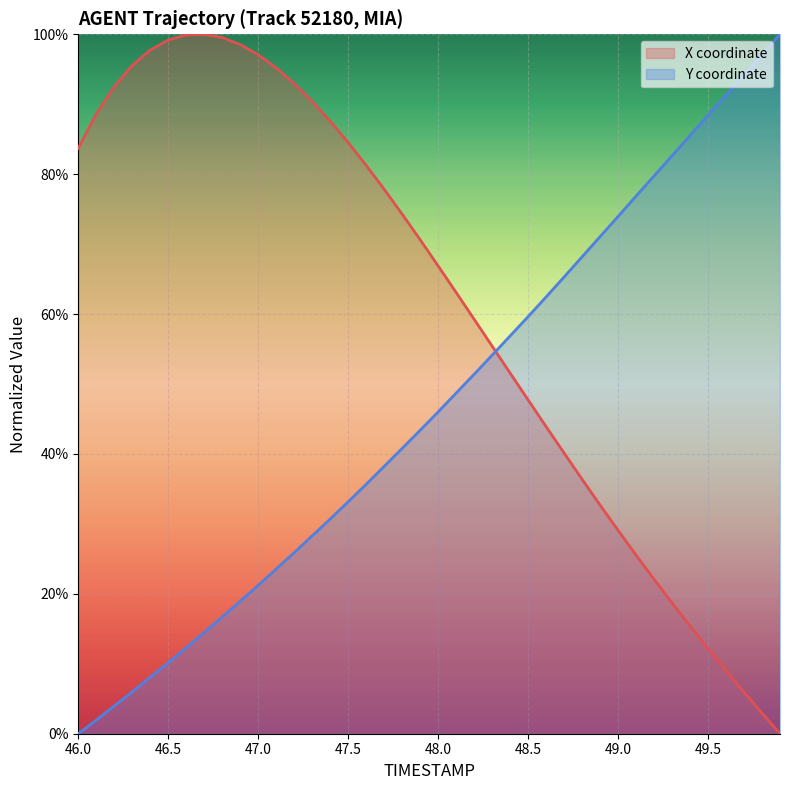

What is the total value across all series at 47.1?

1.2